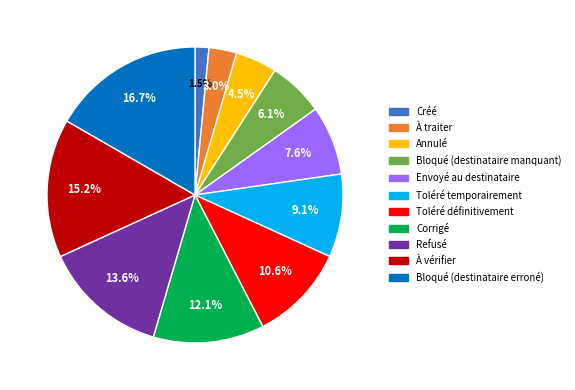

What is the ratio of the value at Envoyé au destinataire to the value at Annulé?

1.7